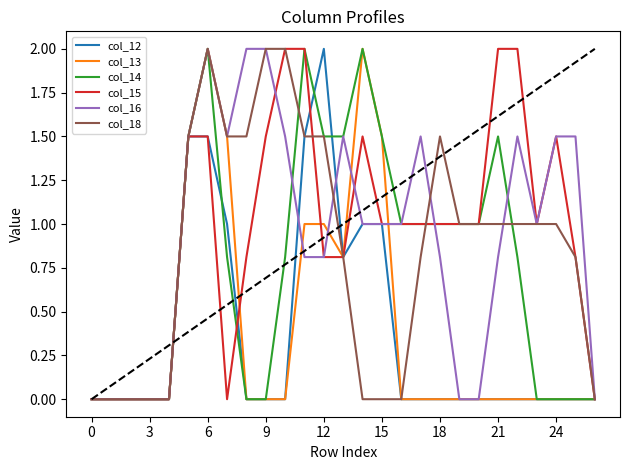

What is the maximum value shown in the chart?

2.0